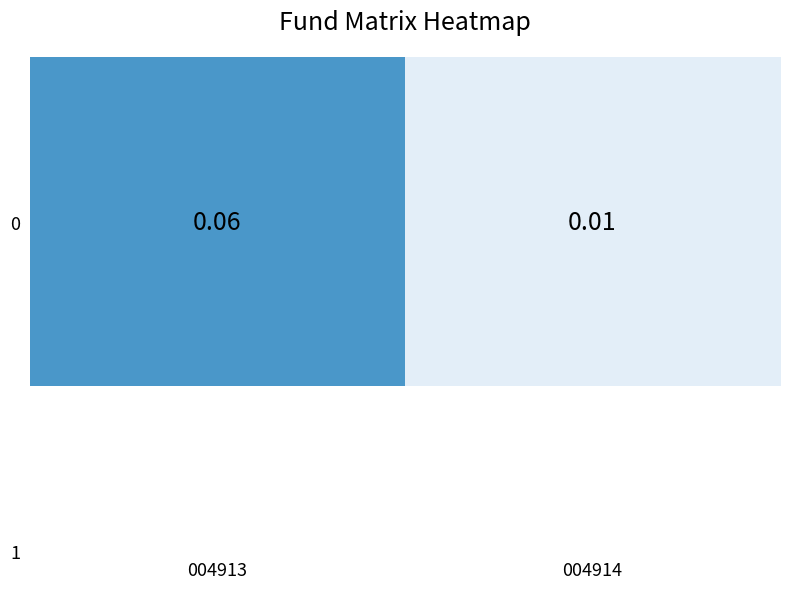

True or false: the data shows 0.1 at 004913.

False